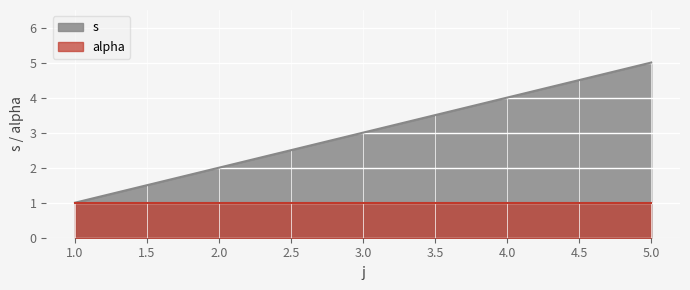

How many lines are shown in the chart?

2